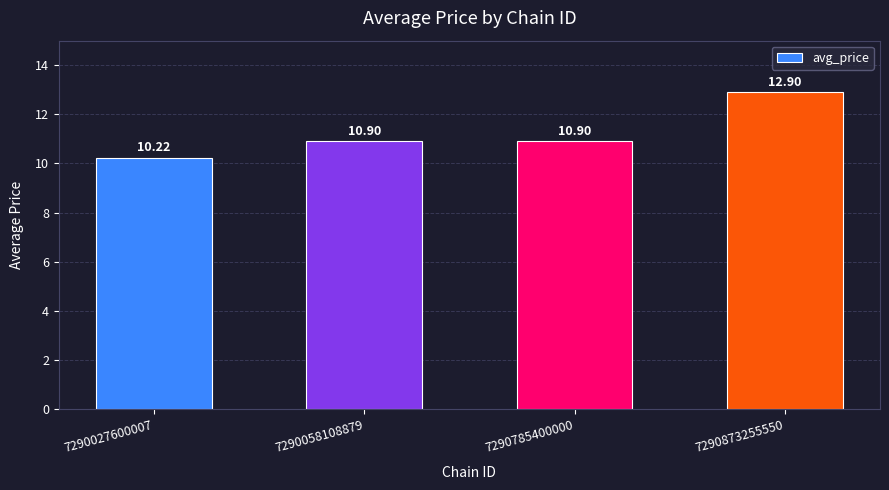

What is the approximate value at 7290873255550?

12.9